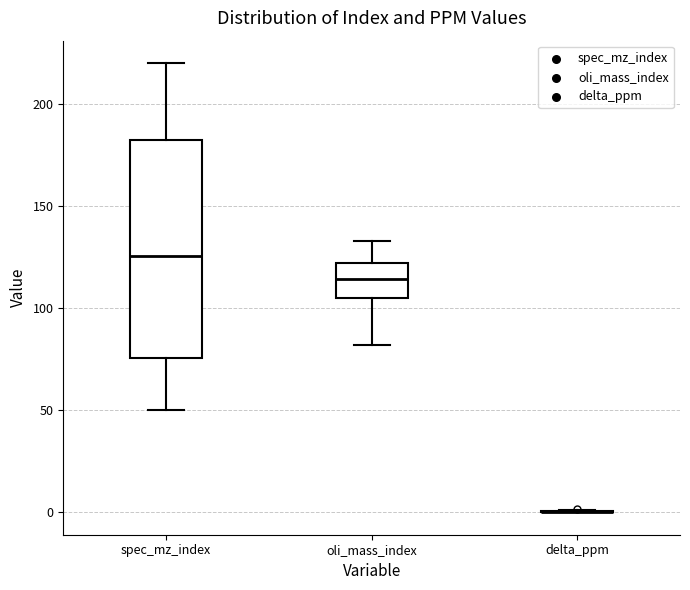

Reading left to right, transcribe this box plot: for each box, give where its median line is, the range the box spans, and where its two whiskers end, as read against the y-axis. The values are not printed on the chart, so give them approximately, as read against the axis.

spec_mz_index: median 125, box 75 to 180, whiskers 50 to 220
oli_mass_index: median 115, box 105 to 120, whiskers 80 to 135
delta_ppm: box collapsed to a line at 0, whiskers 0 to 0